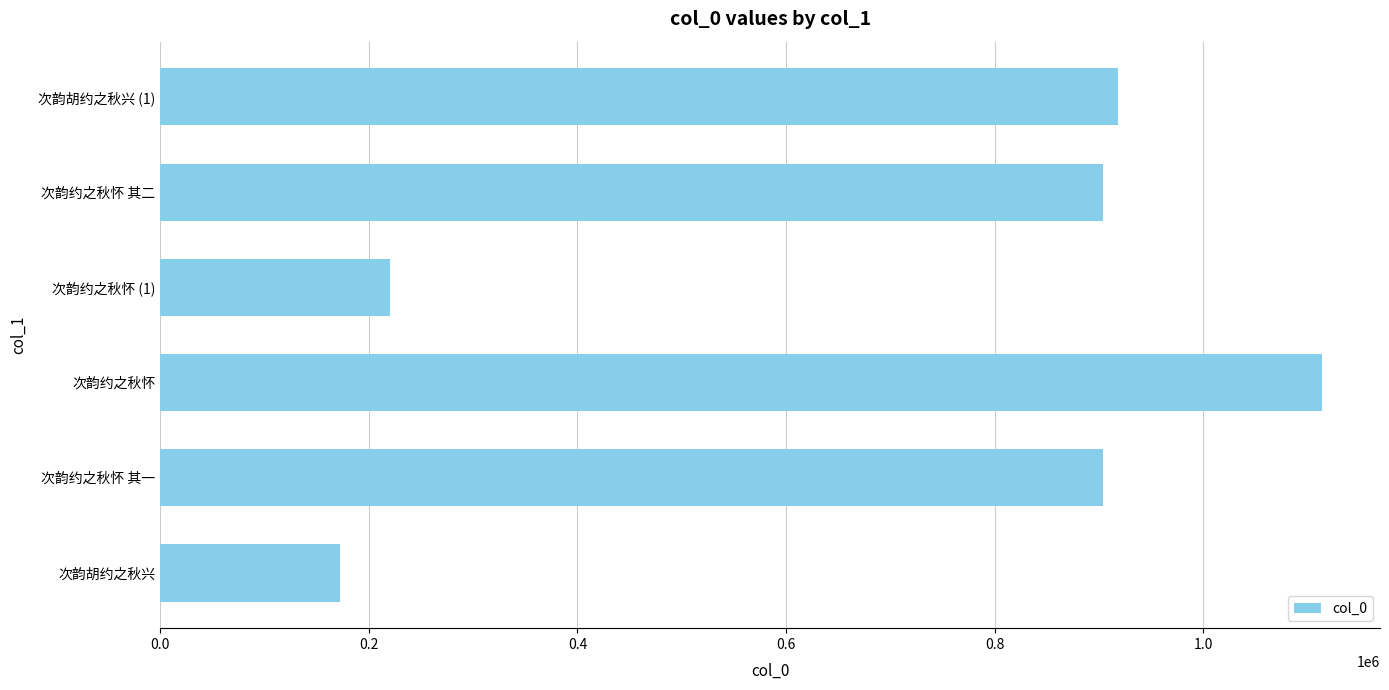

Read the value at 次韵约之秋怀 其二, to the nearest 10.

904180